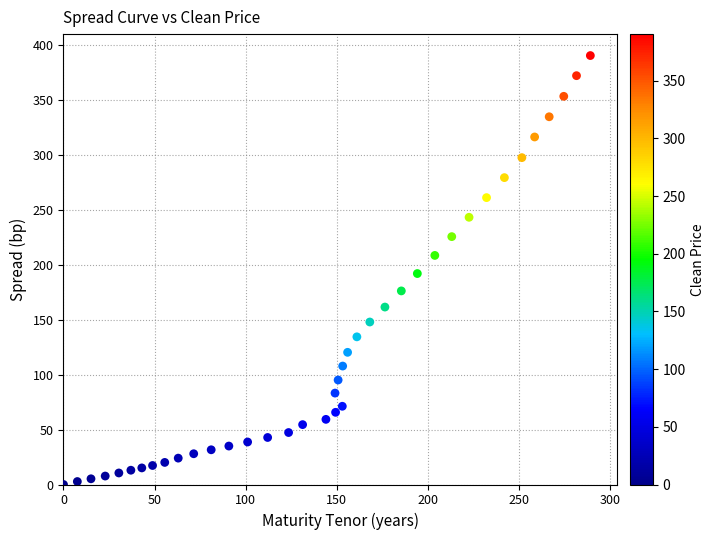

What is the range of X values (max minus min)?

289.3